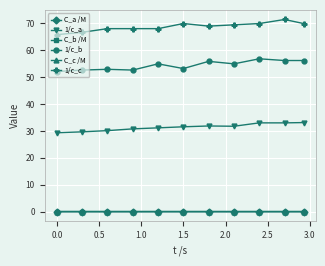

True or false: 1/c_b and C_c /M intersect in this chart.

False